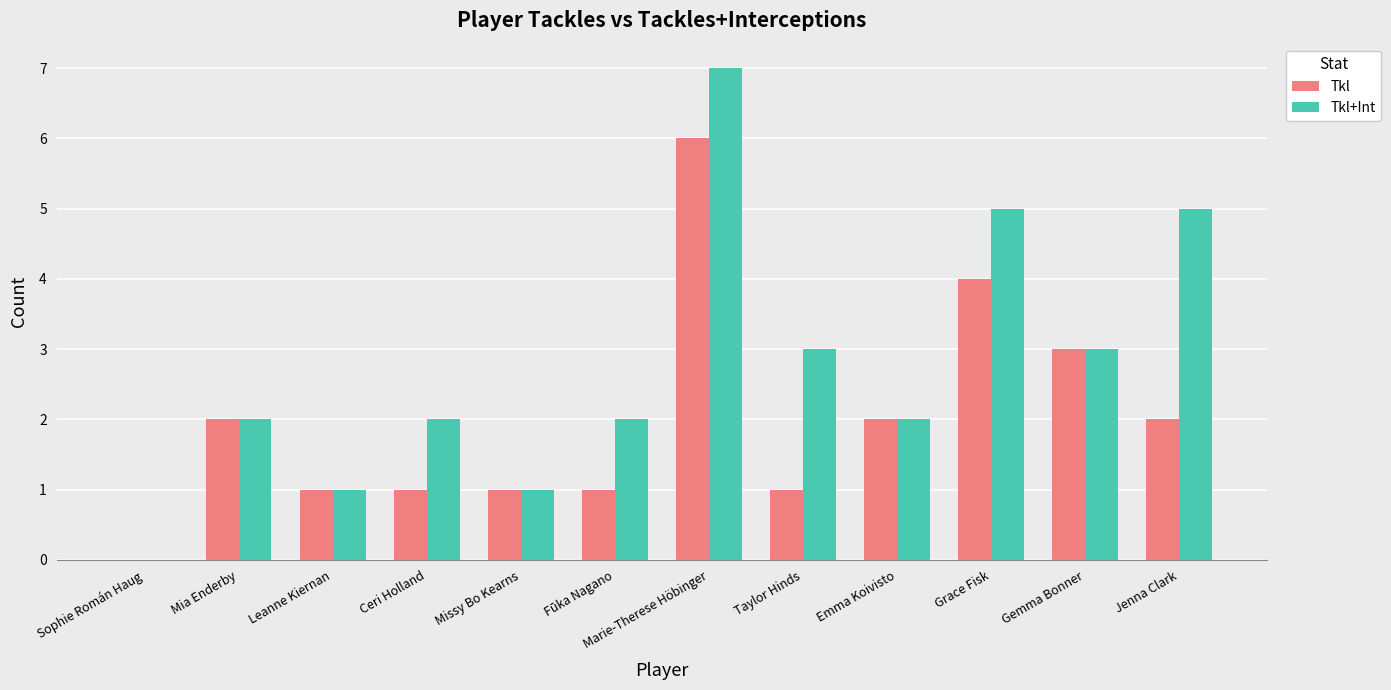

How many groups of bars are there?

12